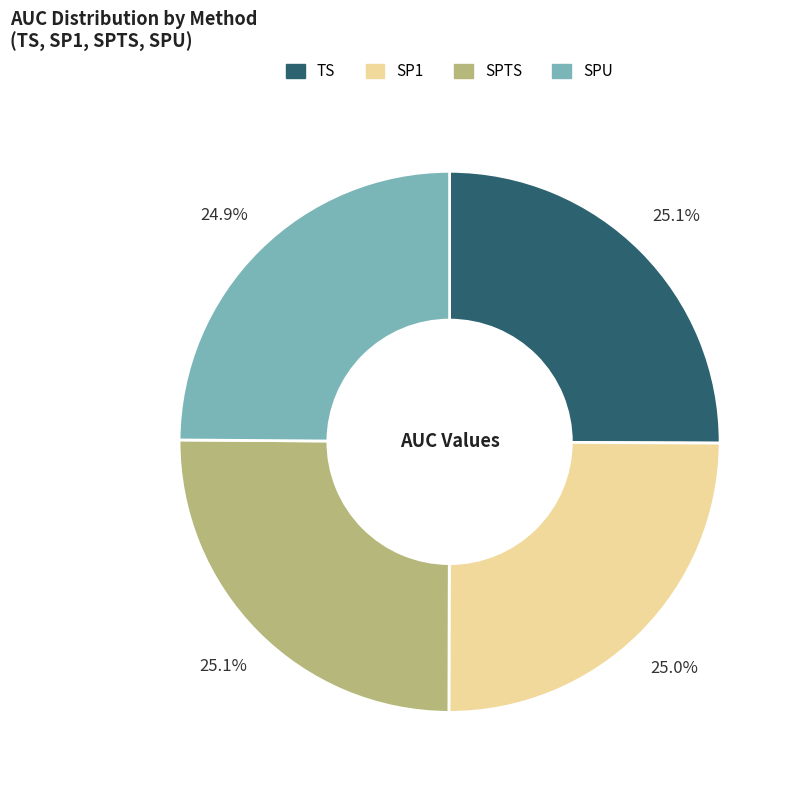

Does SPU account for over 50% of the chart?

No